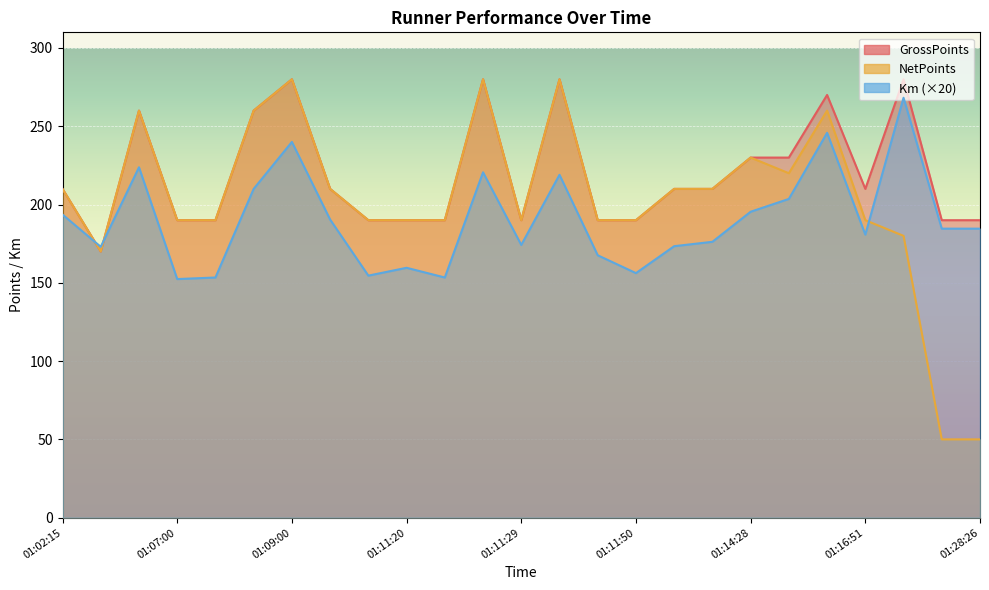

The value of NetPoints at 01:16:51 is 322.6. True or false?

False